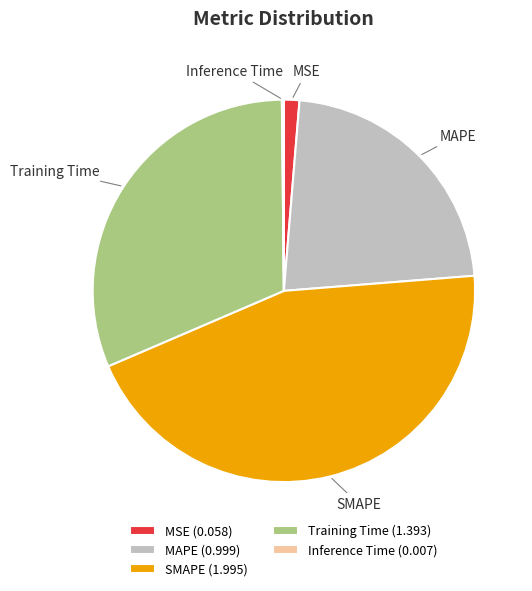

Is there any slice that represents more than half of the pie?

No